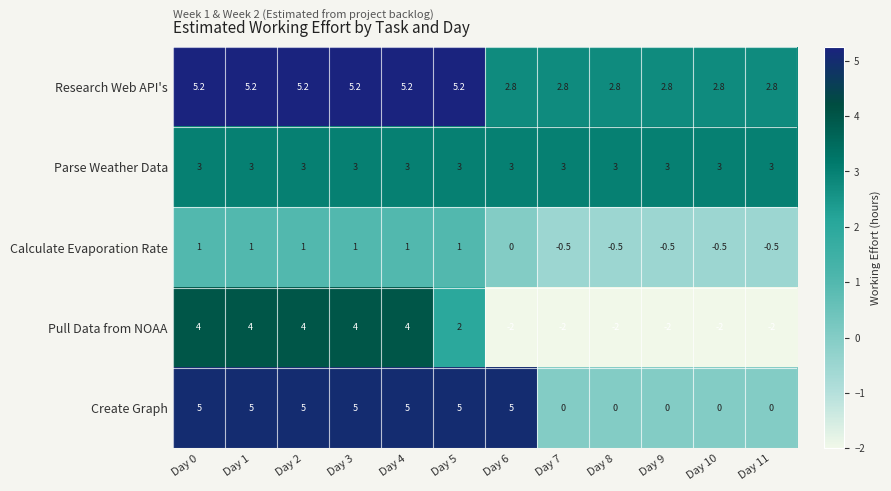

True or false: Parse Weather Data has a value of 4.3 at Day 8.

False